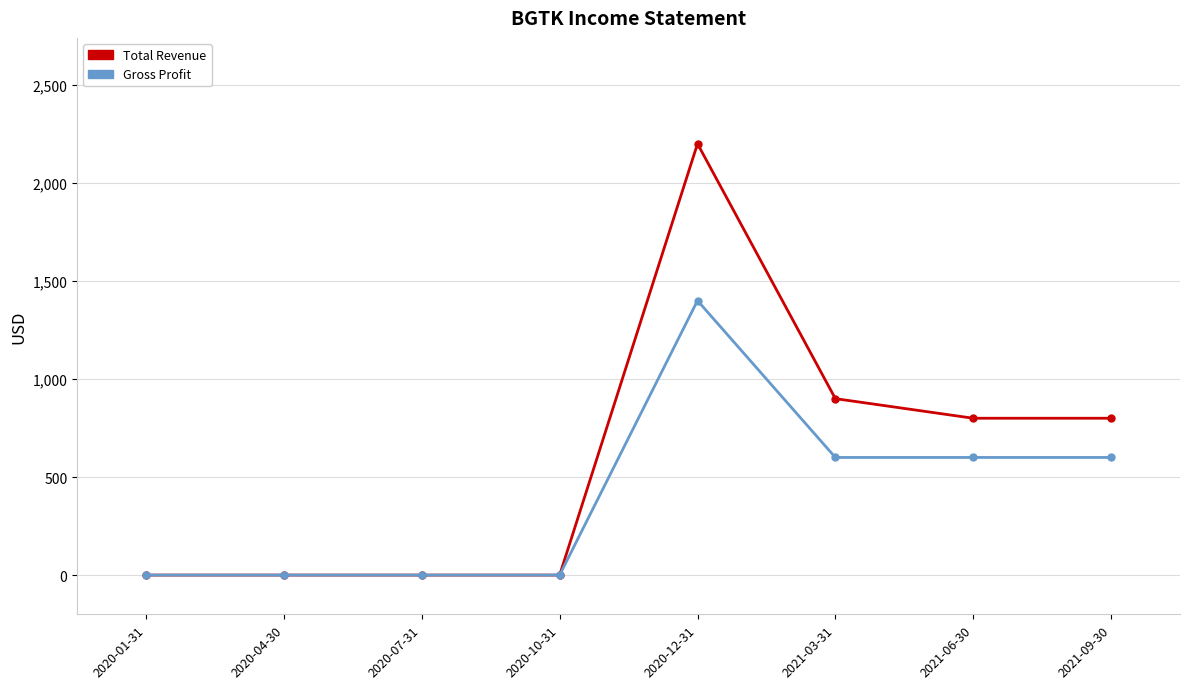

In Total Revenue, how many points are higher than both neighbors (excluding endpoints)?

1